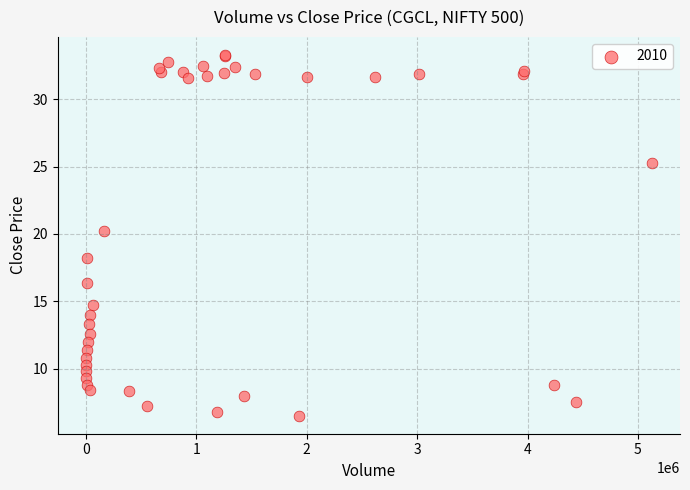

What Y value in the scatter plot is closest to 19?

18.2